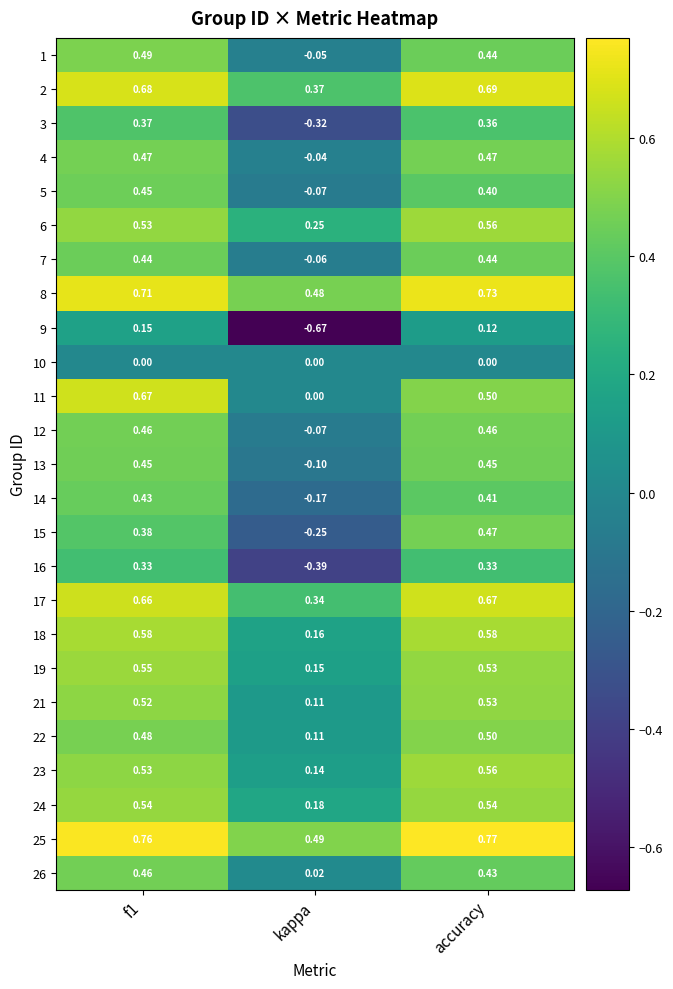

How many distinct data groups are displayed?

25